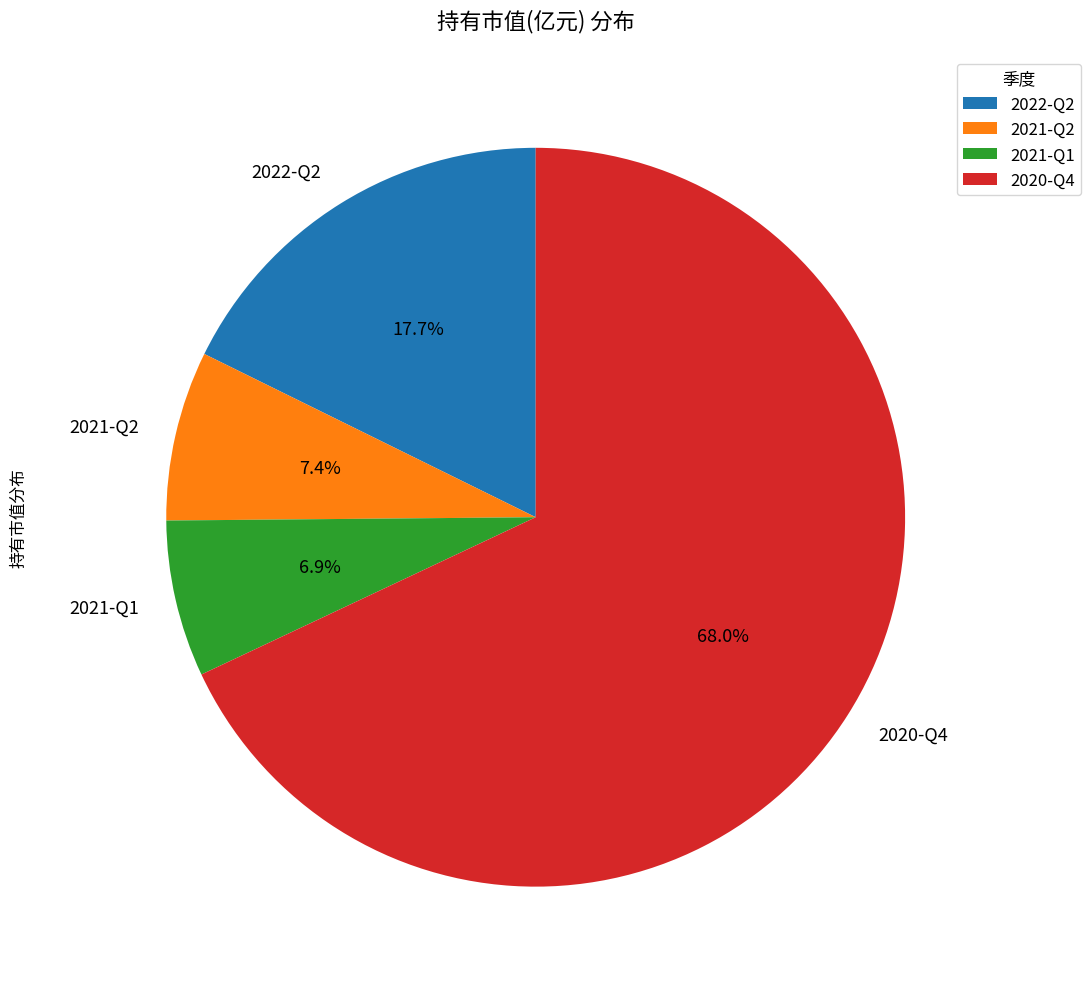

Which category accounts for the majority?

2020-Q4